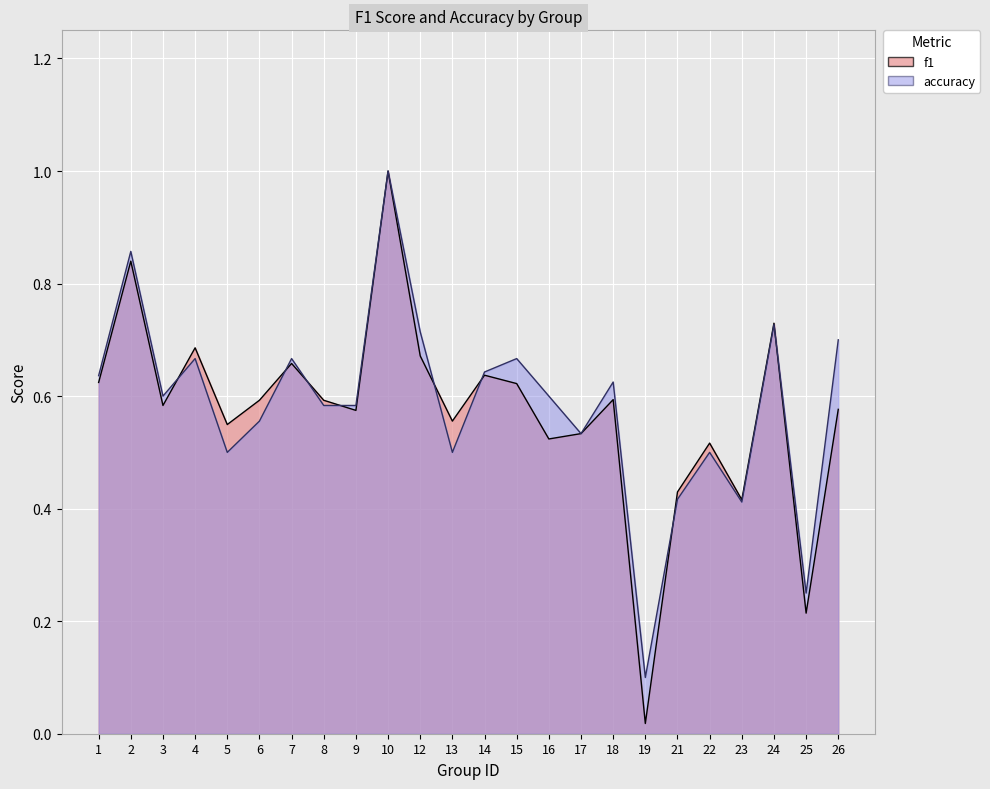

Reading left to right, extract all data points from this chart.

f1: 0.6	0.8	0.6	0.7	0.5	0.6	0.7	0.6	0.6	1.0	0.7	0.6	0.6	0.6	0.5	0.5	0.6	0.0	0.4	0.5	0.4	0.7	0.2	0.6
accuracy: 0.6	0.9	0.6	0.7	0.5	0.6	0.7	0.6	0.6	1.0	0.7	0.5	0.6	0.7	0.6	0.5	0.6	0.1	0.4	0.5	0.4	0.7	0.2	0.7